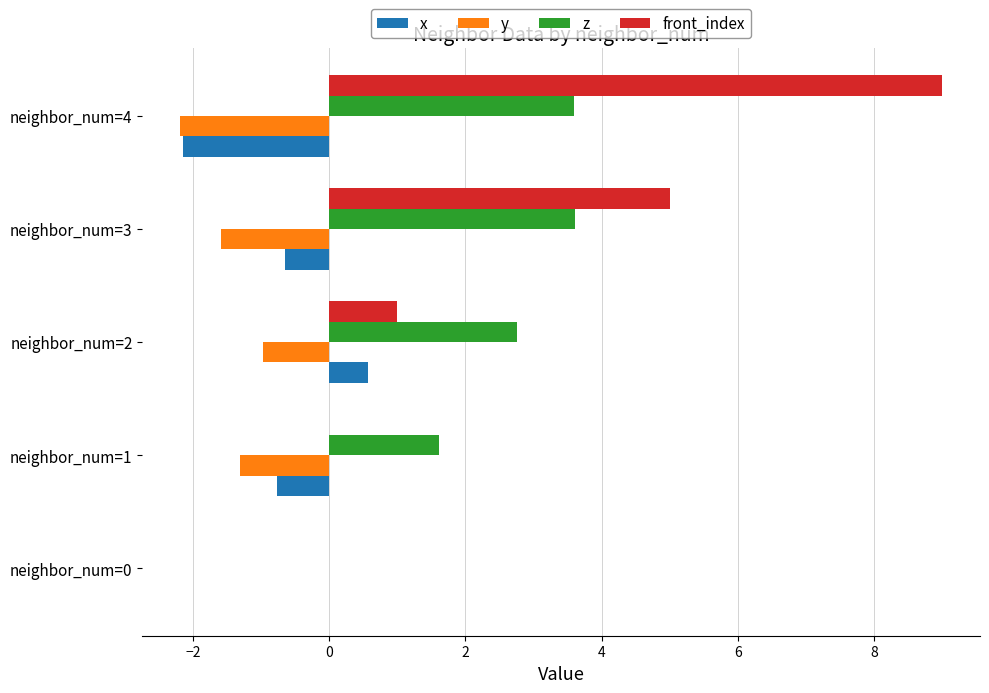

Which label corresponds to the largest value in the chart?

neighbor_num=4